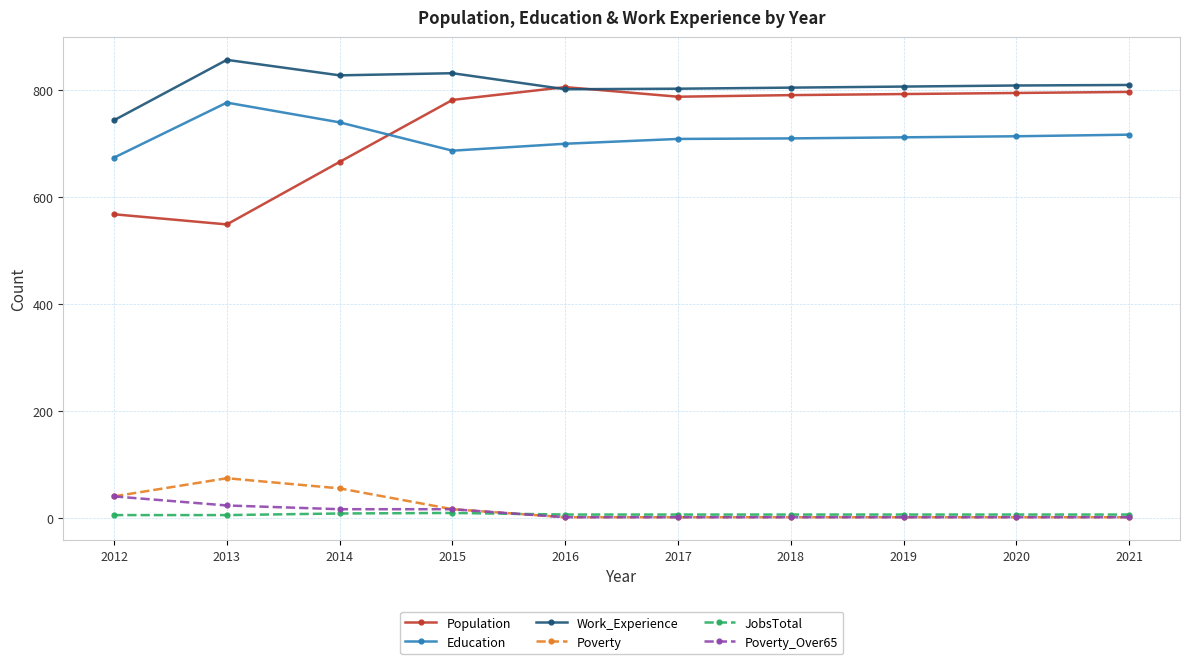

Where is the first local minimum for Population?

2013